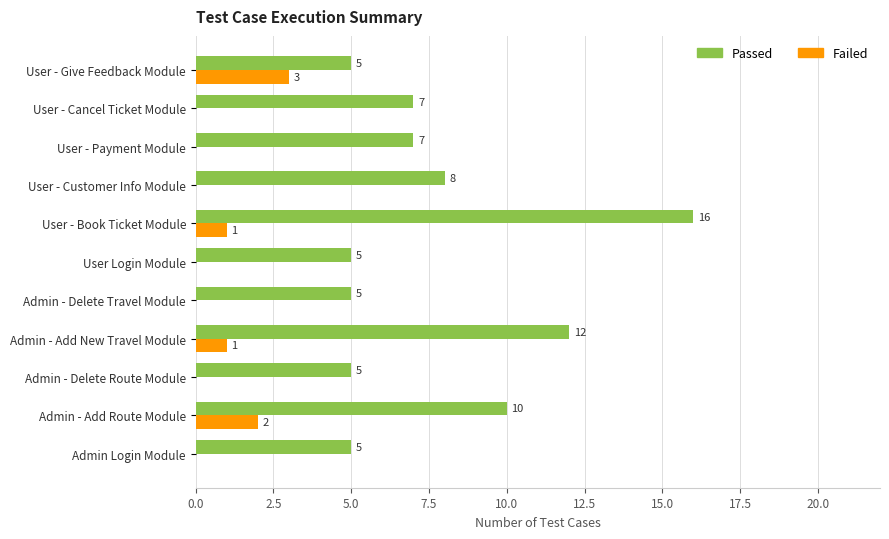

What is the sum of all Failed values?

7